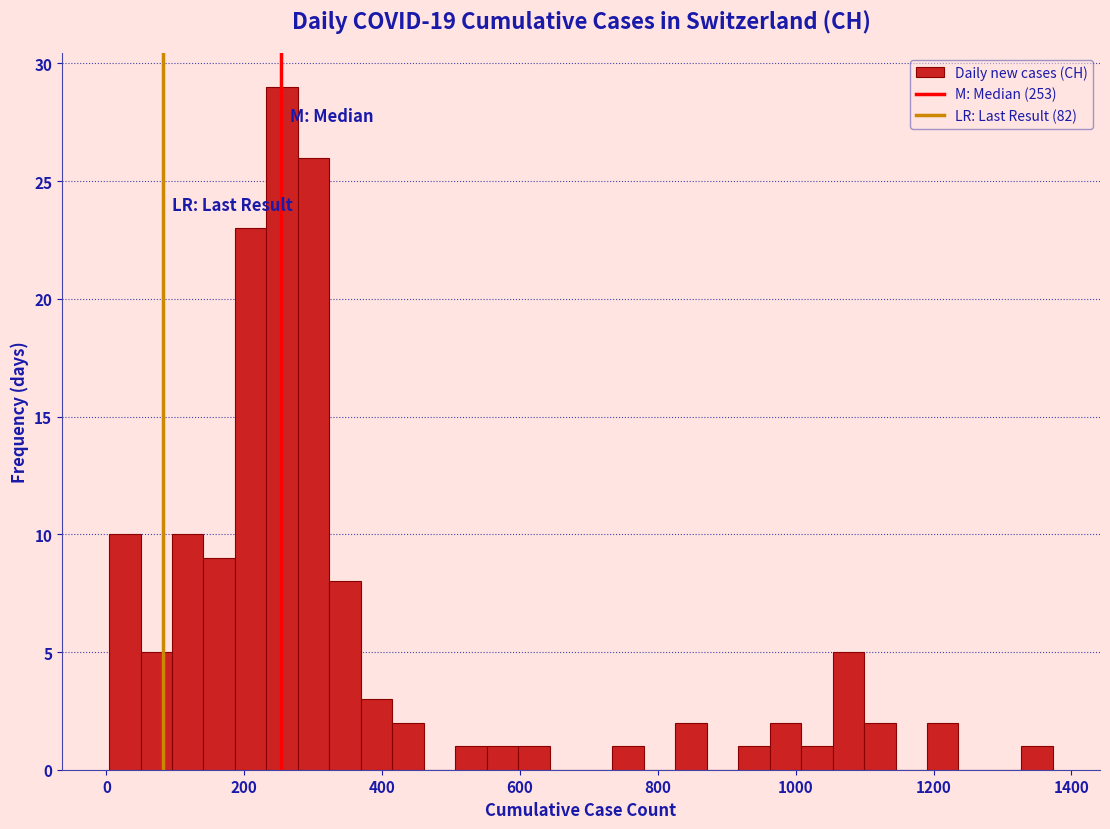

Around what value on the x-axis is the tallest bar? Give the approximate position of its centre, as read against the axis.

260